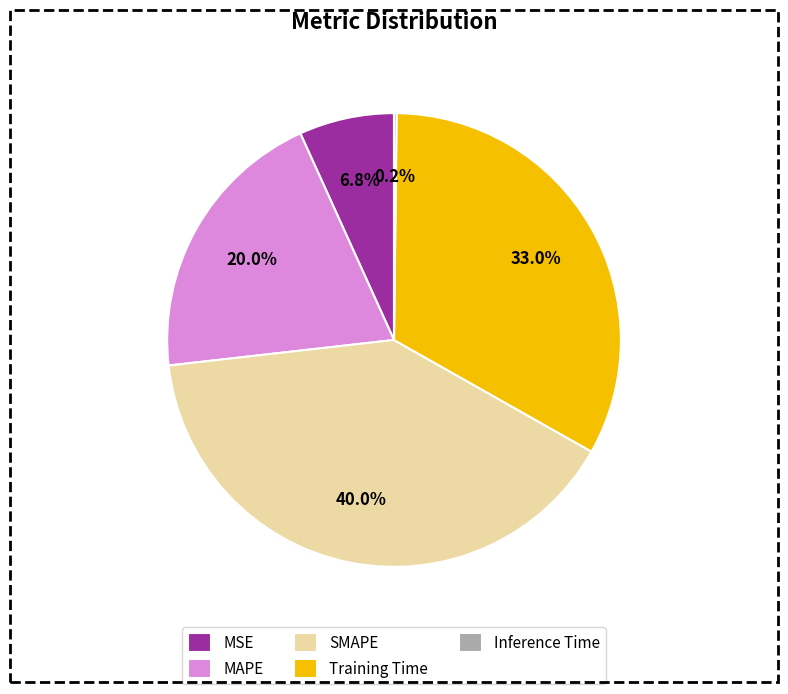

Is there any slice that represents more than half of the pie?

No